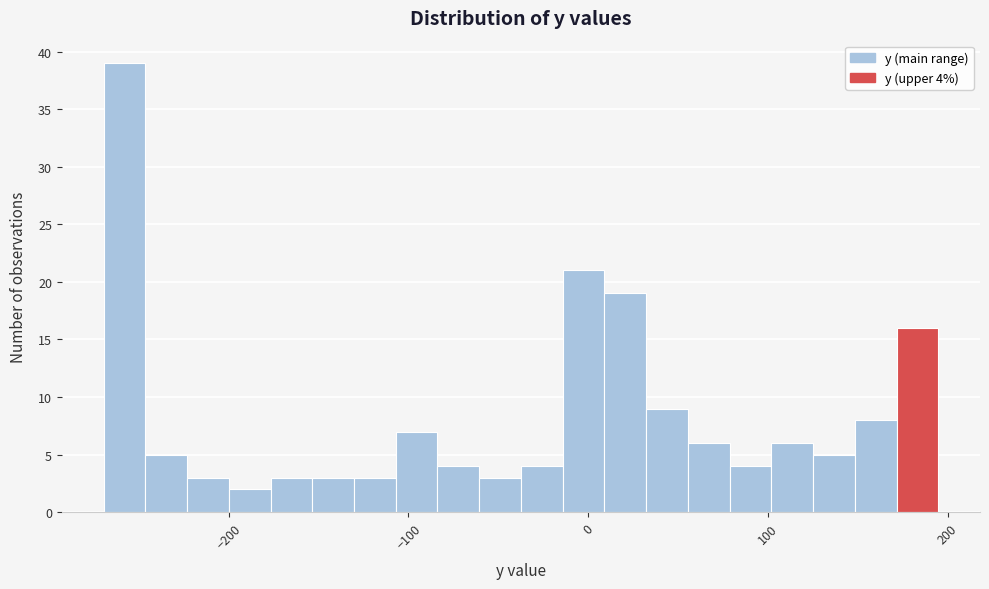

Read against the x-axis, roughly where is the centre of the tallest bar?

-260